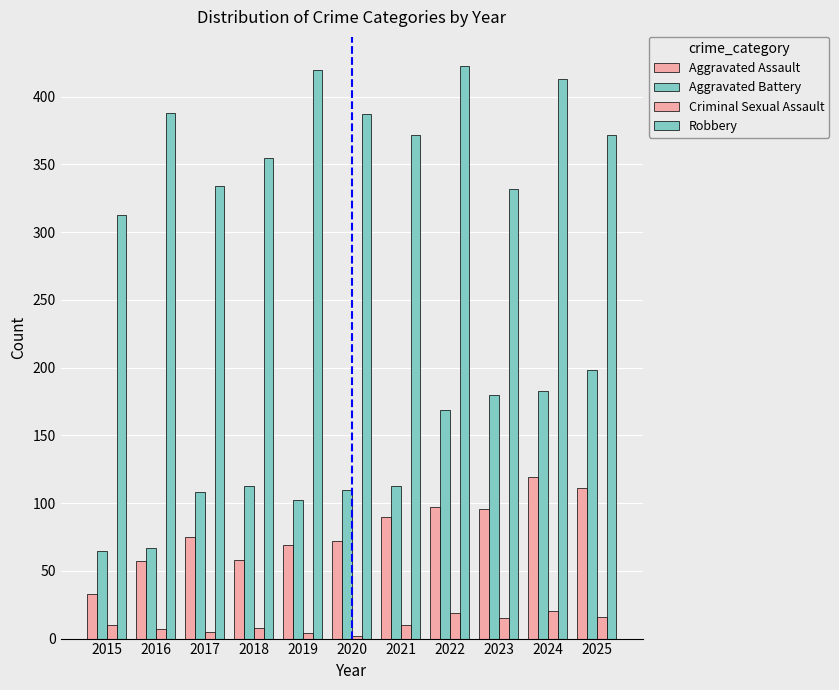

At how many categories does at least one series exceed 319?

10